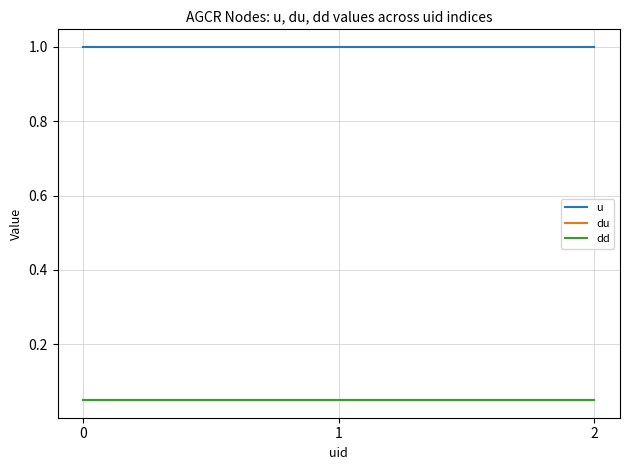

List the labels in order of u value, largest first.

0, 1, 2